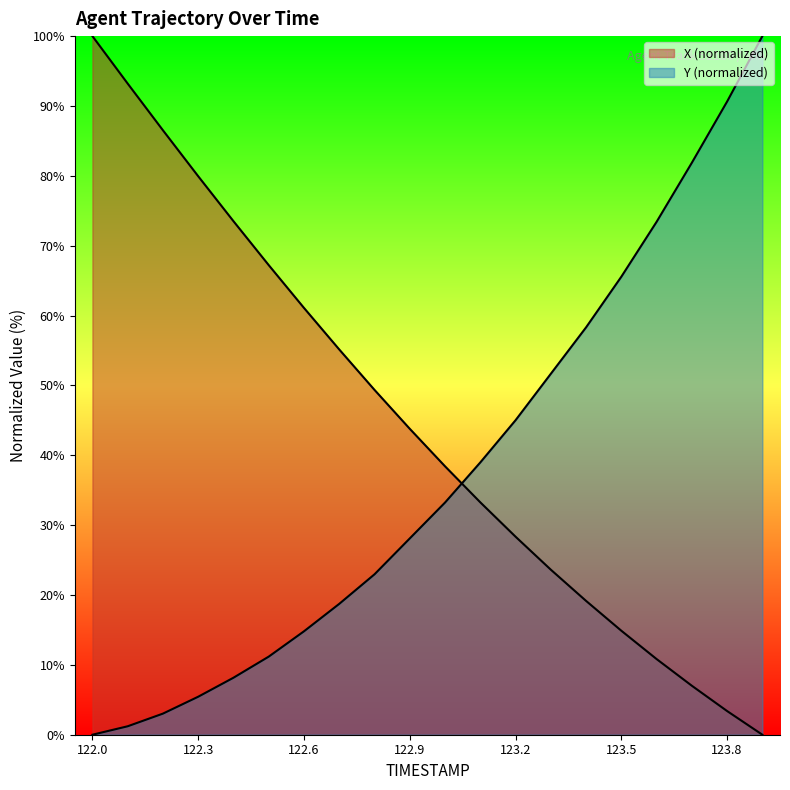

What is the difference between the X values at 123.7 and 122.9?

36.8